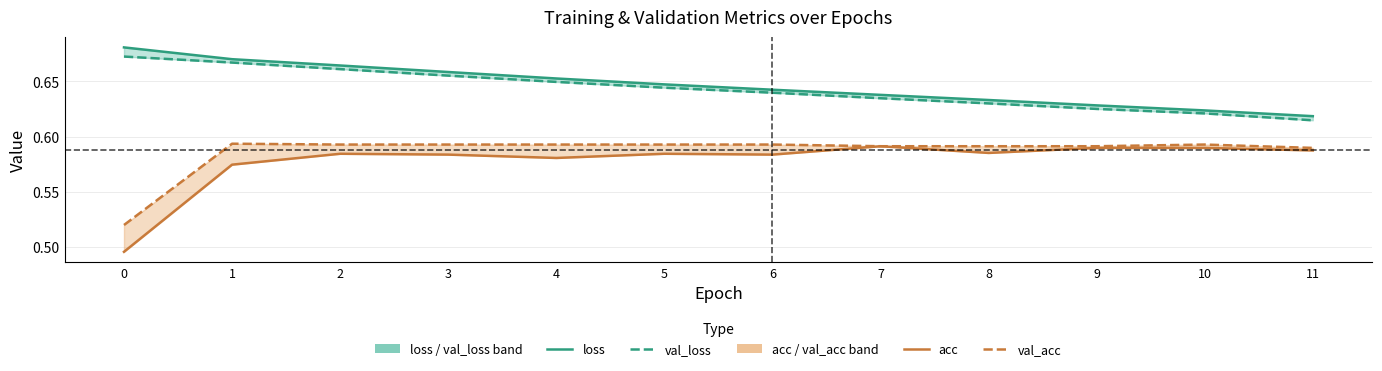

Is the value of val_acc at 1 greater than the value of val_loss at 4?

No